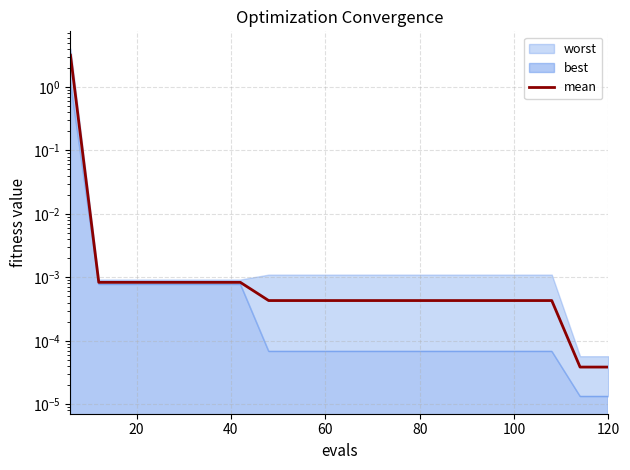

What is the difference between the values at 19 and 0?

3.2